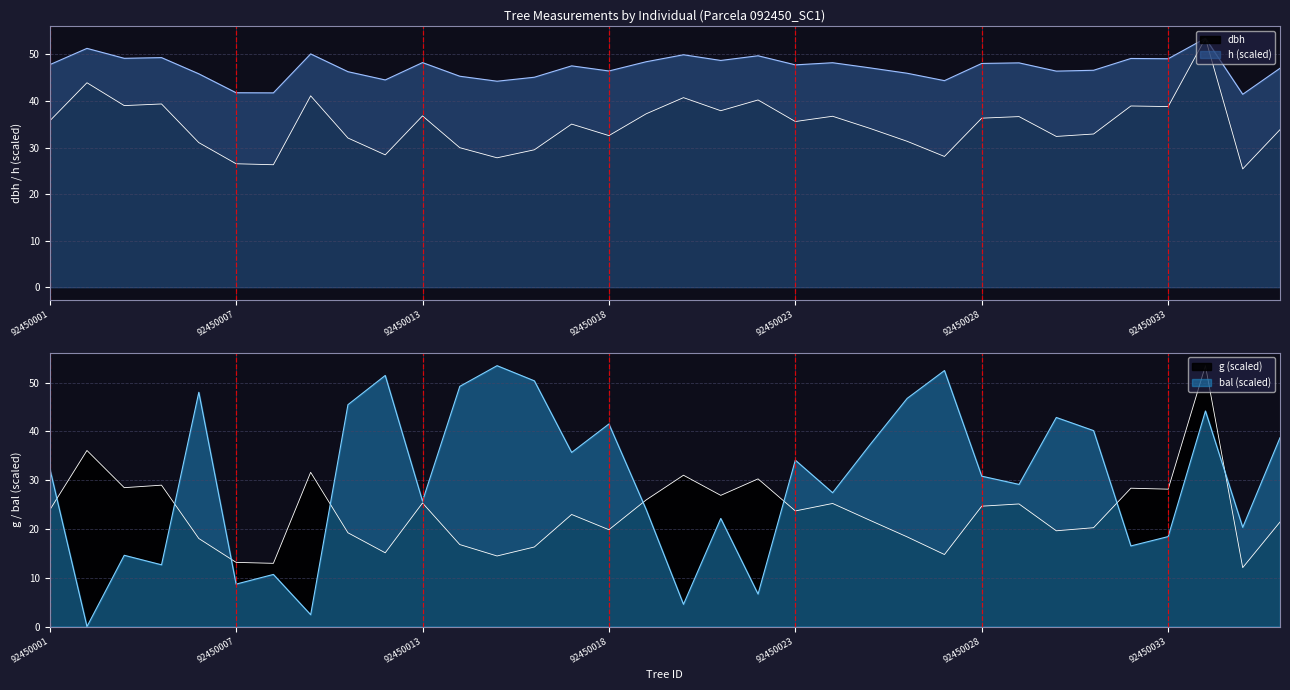

Between which two adjacent categories do bal and h first intersect?

92450004 and 92450005